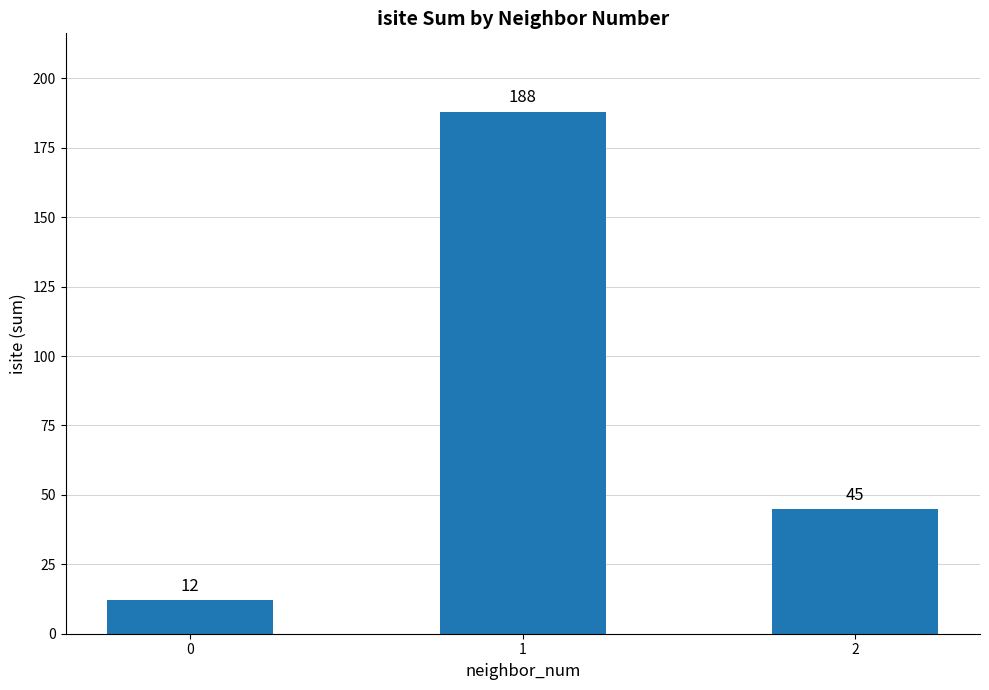

The value at 2 is 45. True or false?

True